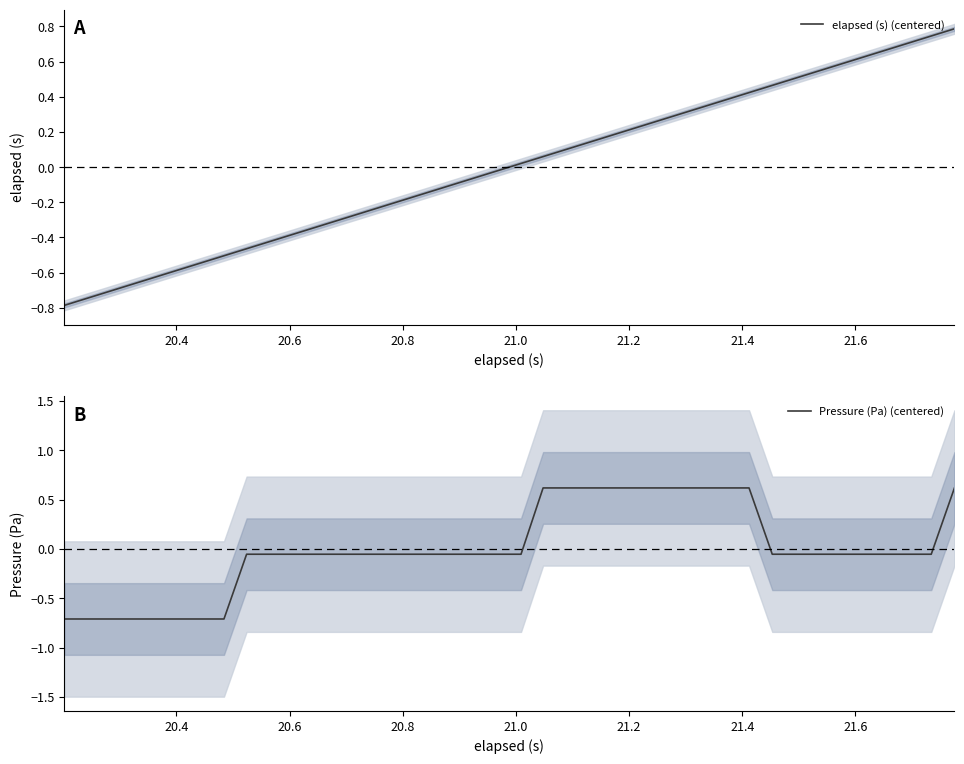

What is the lowest value of the elapsed (s) (centered) series?

-0.8